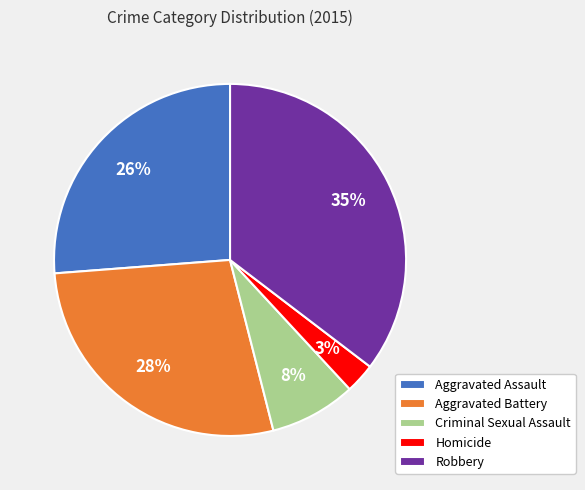

Is there a majority slice in this chart?

No